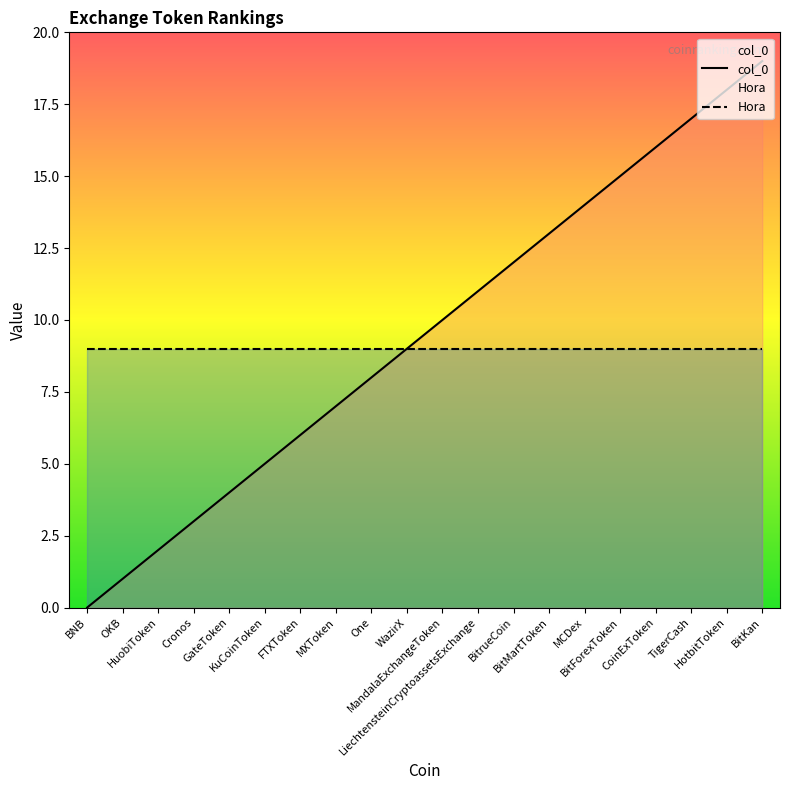

Is it true that the value at MCDex is 22?

False